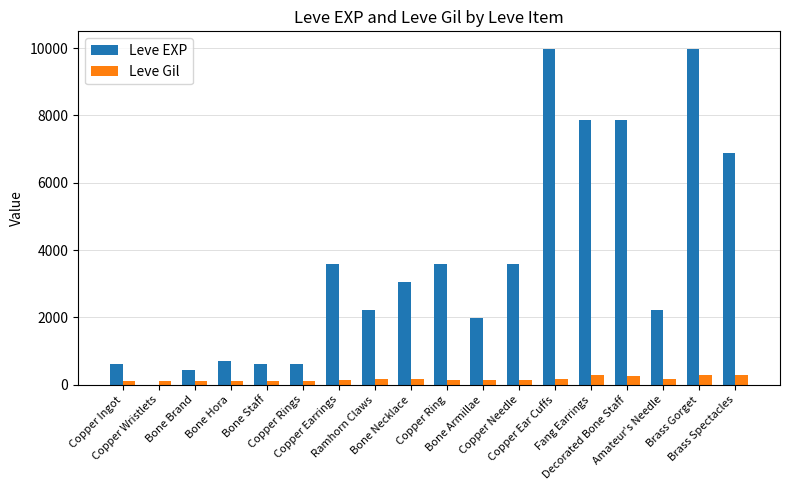

At which label does Leve EXP first exceed 3040?

Copper Earrings